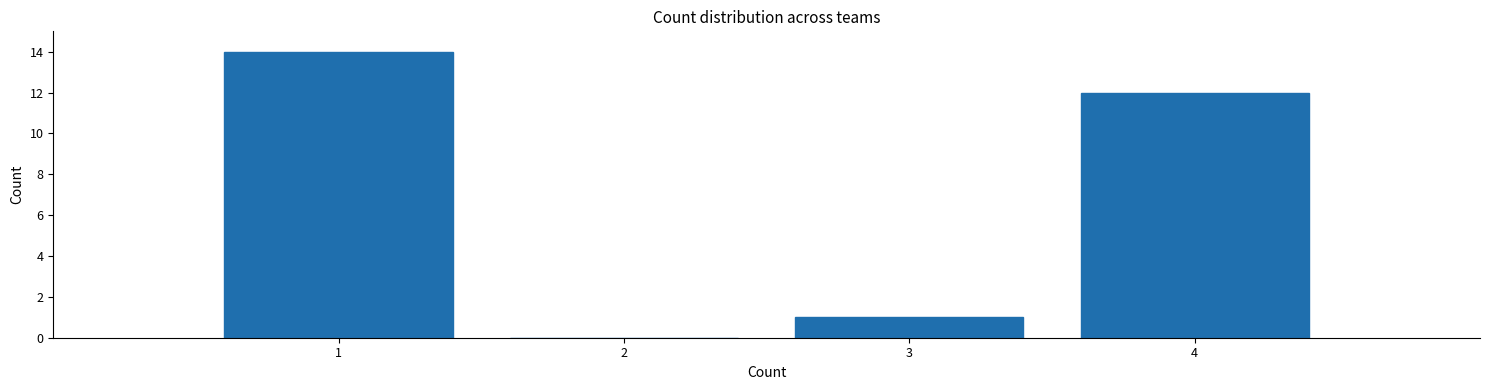

Reading right to left, what are all the values shown in this chart?

4=12	3=1	2=0	1=14